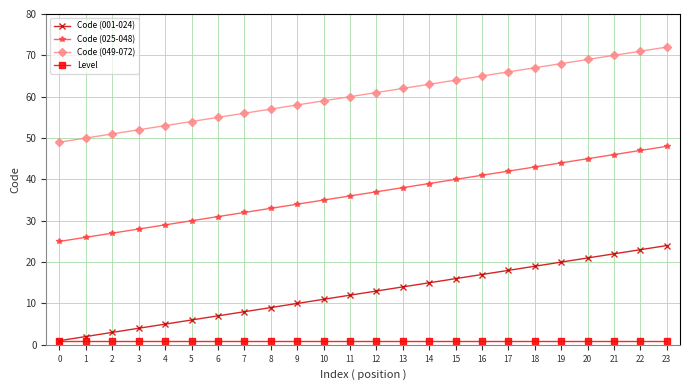

What is the spread (max minus min) of values at 23?

71